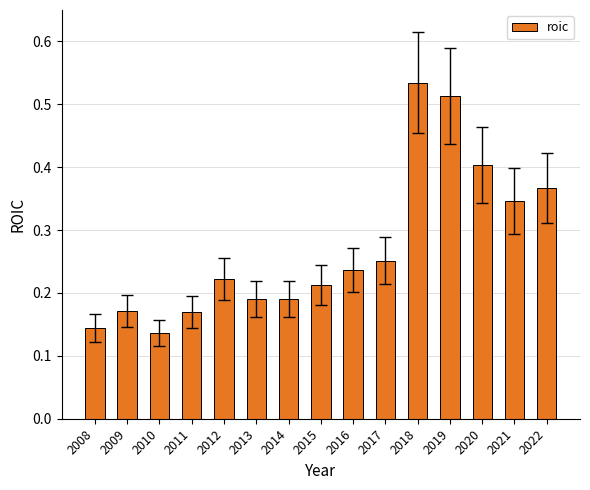

True or false: the data shows 0.3 at 2013.

False